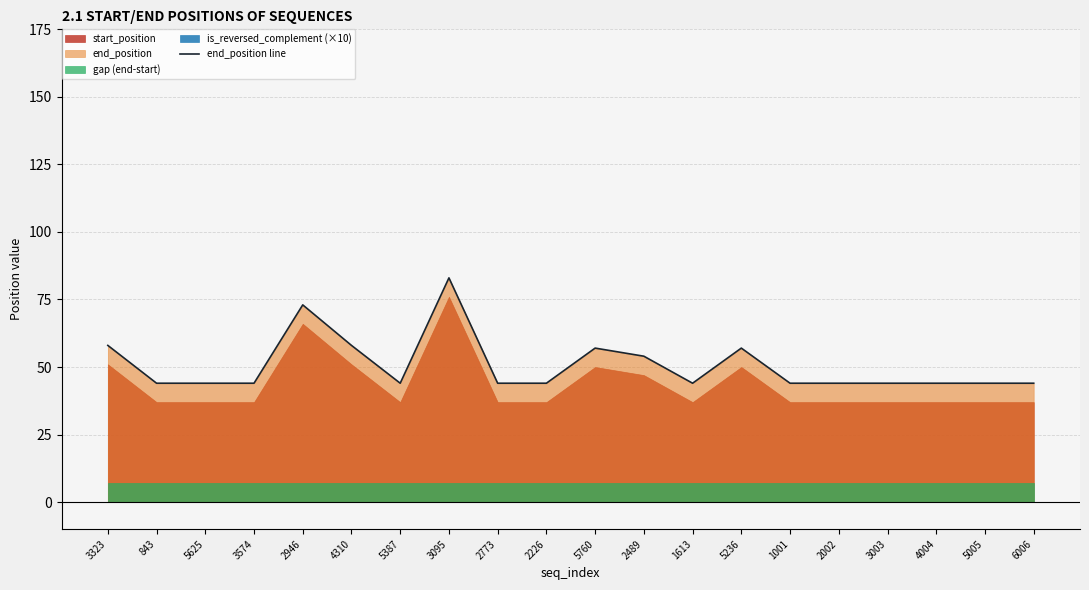

At which category does the data reach its first local valley?

5387